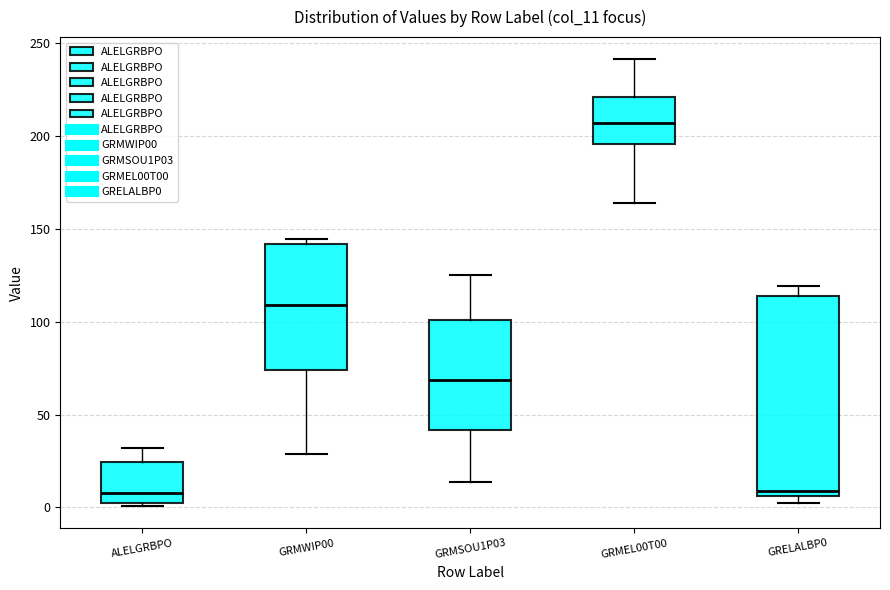

Which box has the highest median line?

GRMEL00T00